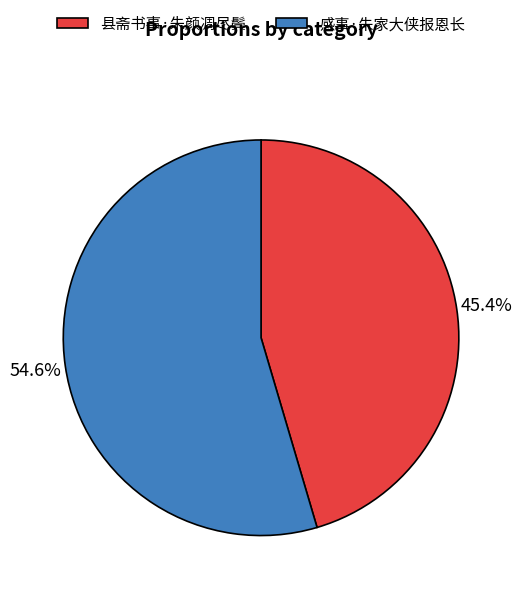

What is the largest slice in the pie chart?

感事·朱家大侠报恩长